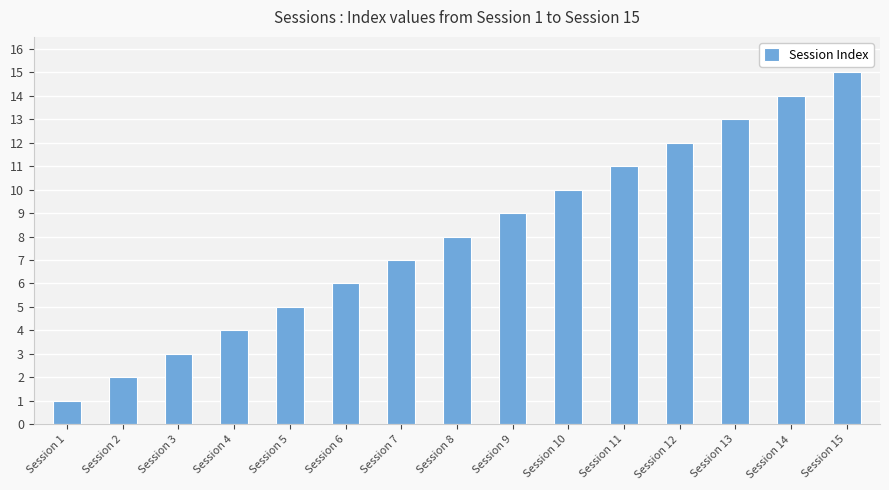

List the labels in order of value, smallest first.

Session 1, Session 2, Session 3, Session 4, Session 5, Session 6, Session 7, Session 8, Session 9, Session 10, Session 11, Session 12, Session 13, Session 14, Session 15